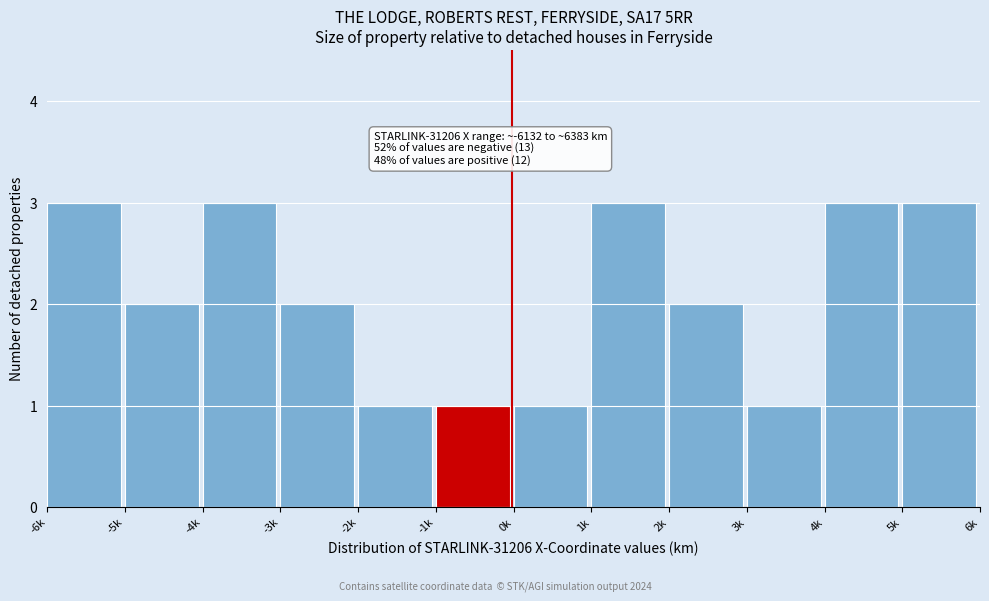

Reading left to right, what are all the values shown in this chart?

-6k=3	-5k=2	-4k=3	-3k=2	-2k=1	-1k=1	0k=1	1k=3	2k=2	3k=1	4k=3	5k=3